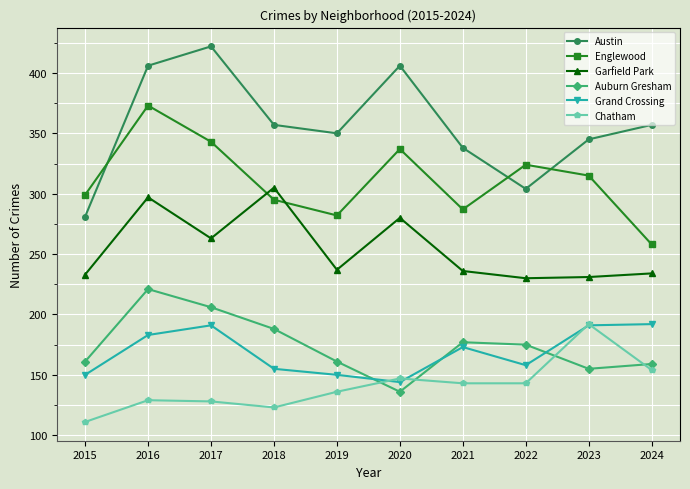

True or false: Auburn Gresham and Austin intersect in this chart.

False